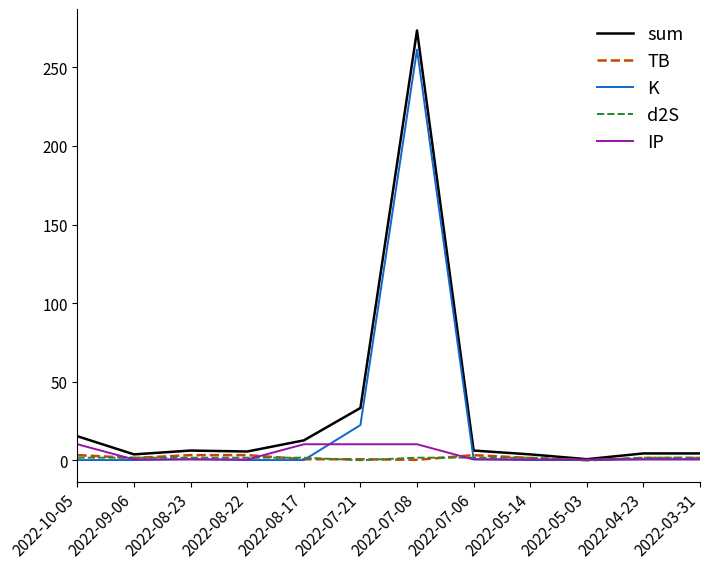

Which series has the largest range (max minus min)?

sum